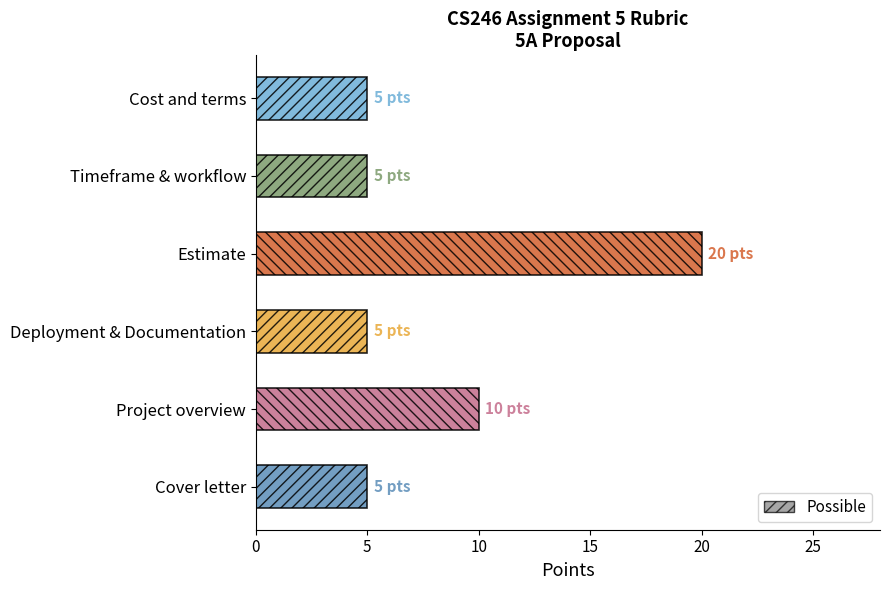

Are the bars grouped side by side (vs. stacked)?

No